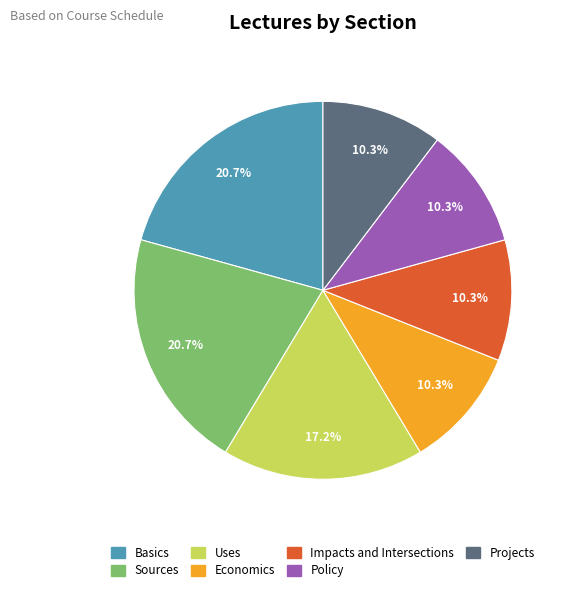

What percentage is the Policy slice, to the nearest percent?

10%